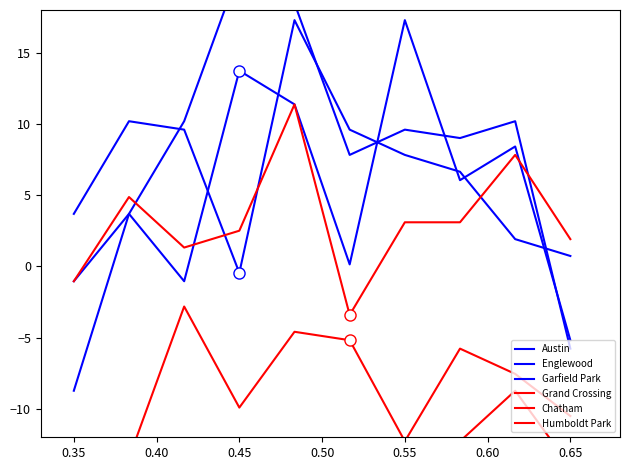

At 0.65, list the series in order from largest to smallest.

Grand Crossing, Englewood, Austin, Garfield Park, Chatham, Humboldt Park